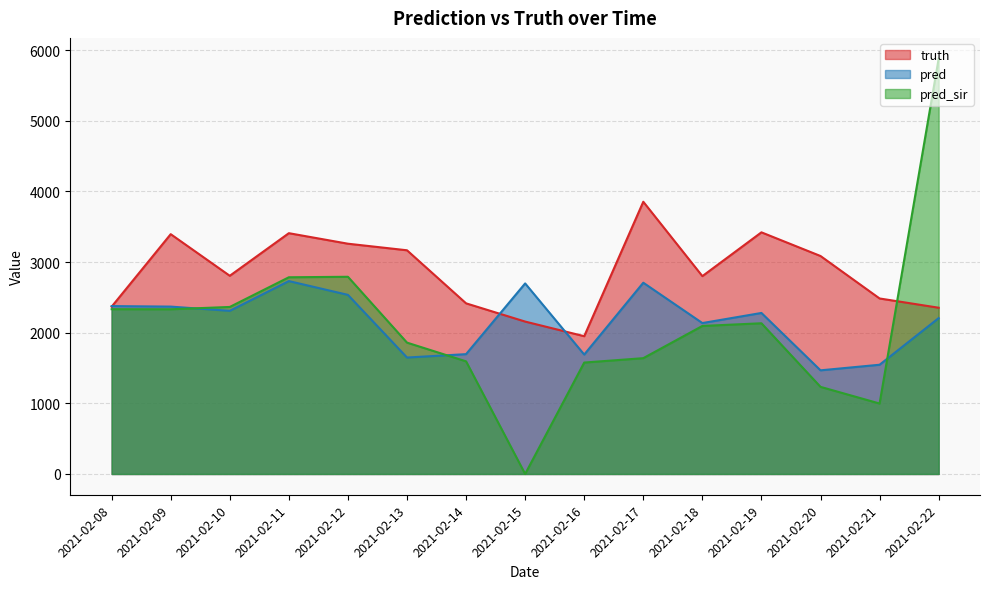

Read the pred value at 2021-02-13.

1648.0